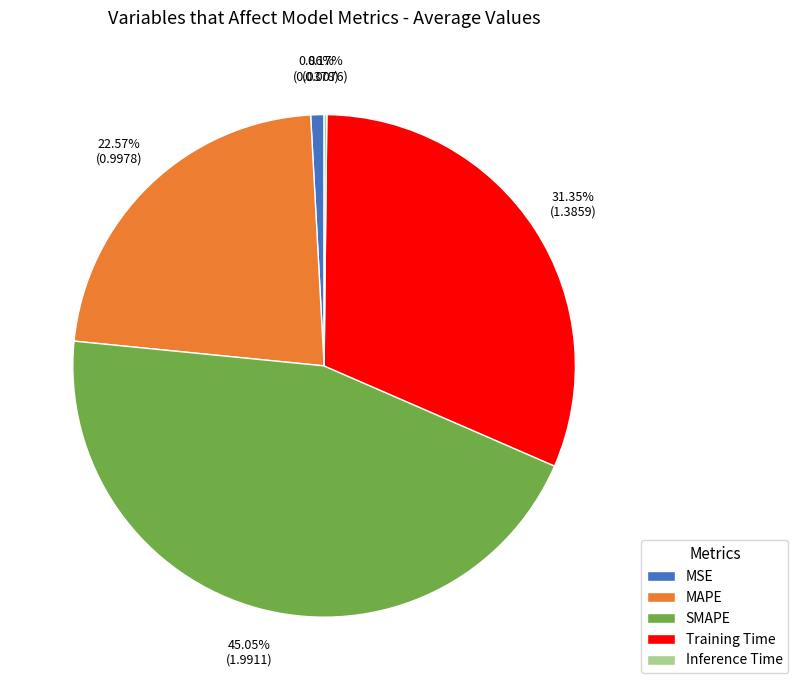

What is the largest slice in the pie chart?

SMAPE